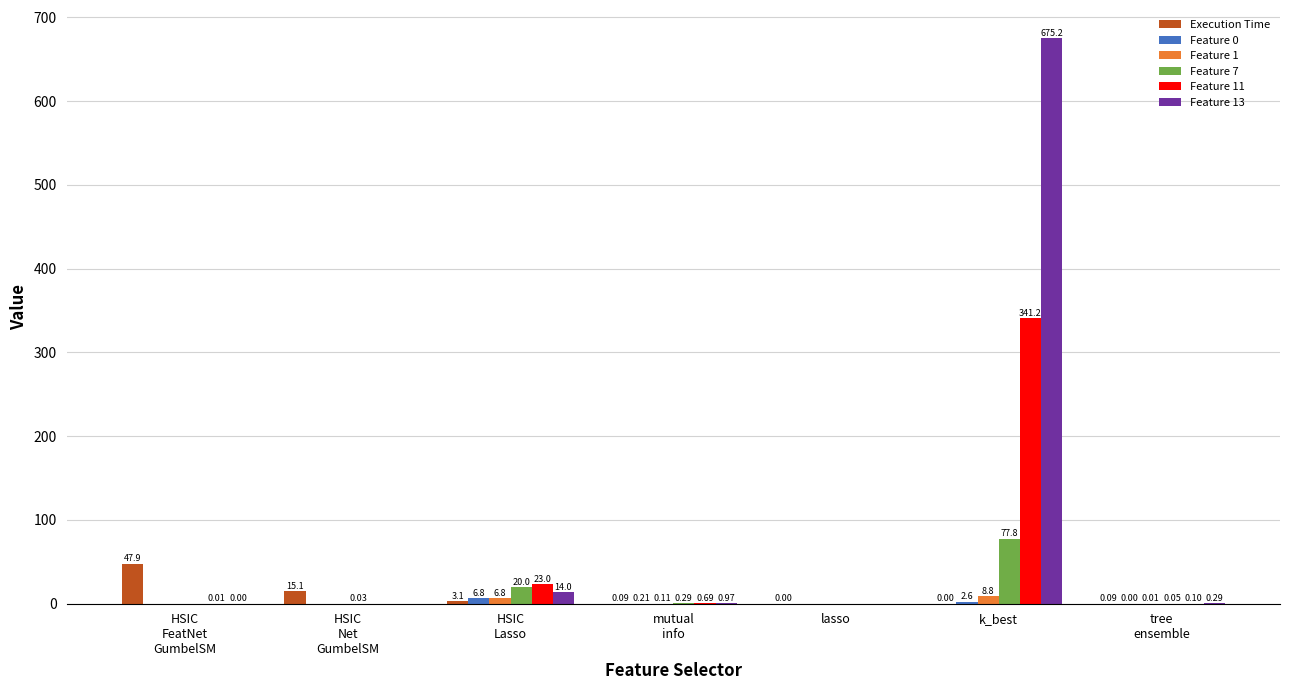

How many groups of bars are there?

7